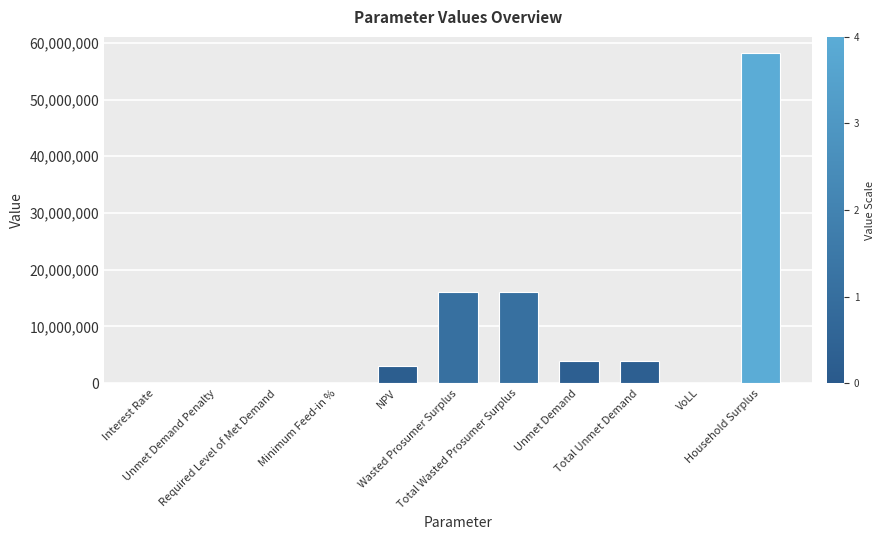

What is the maximum value shown in the chart?

58135615.8